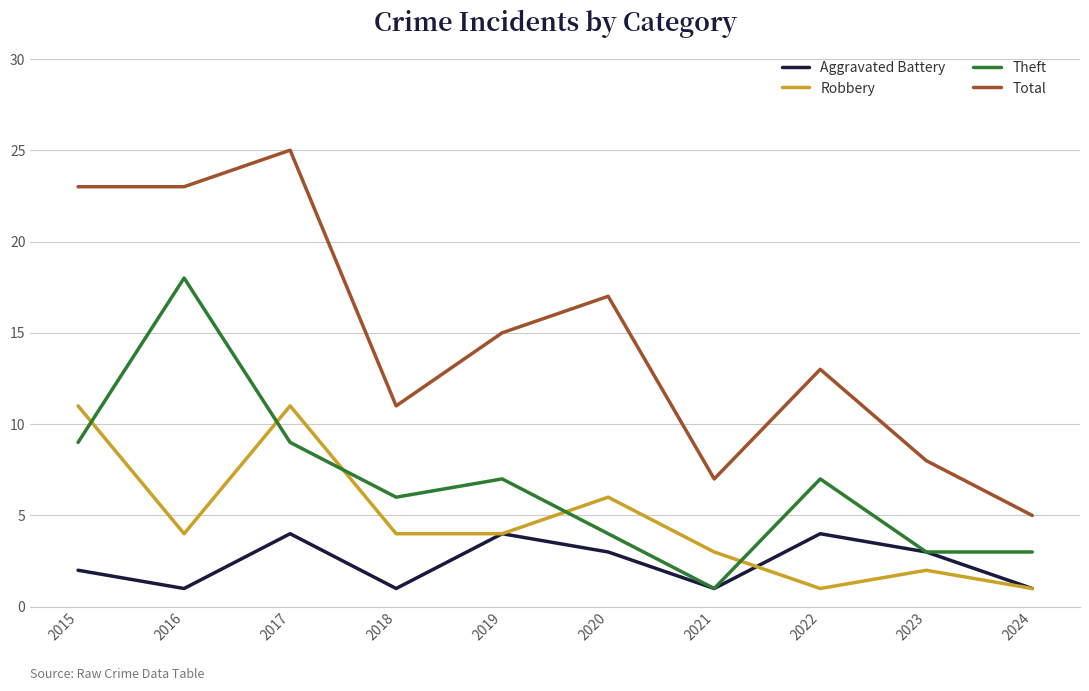

What is the total value across all series at 2024?

10